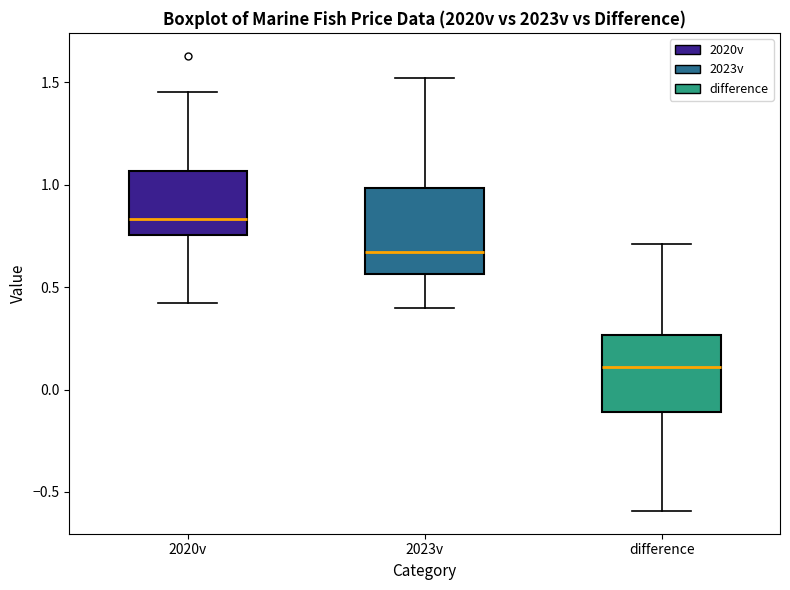

Reading left to right, transcribe this box plot: for each box, give where its median line is, the range the box spans, and where its two whiskers end, as read against the y-axis. The values are not printed on the chart, so give them approximately, as read against the axis.

2020v: median 0.85, box 0.75 to 1.05, whiskers 0.40 to 1.45
2023v: median 0.65, box 0.55 to 1.00, whiskers 0.40 to 1.50
difference: median 0.10, box -0.10 to 0.25, whiskers -0.60 to 0.70